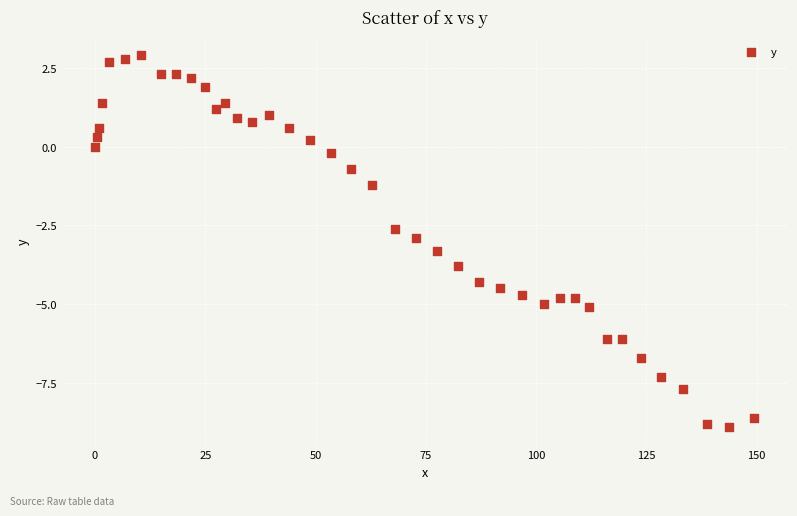

What is the range of Y values (max minus min)?

11.8